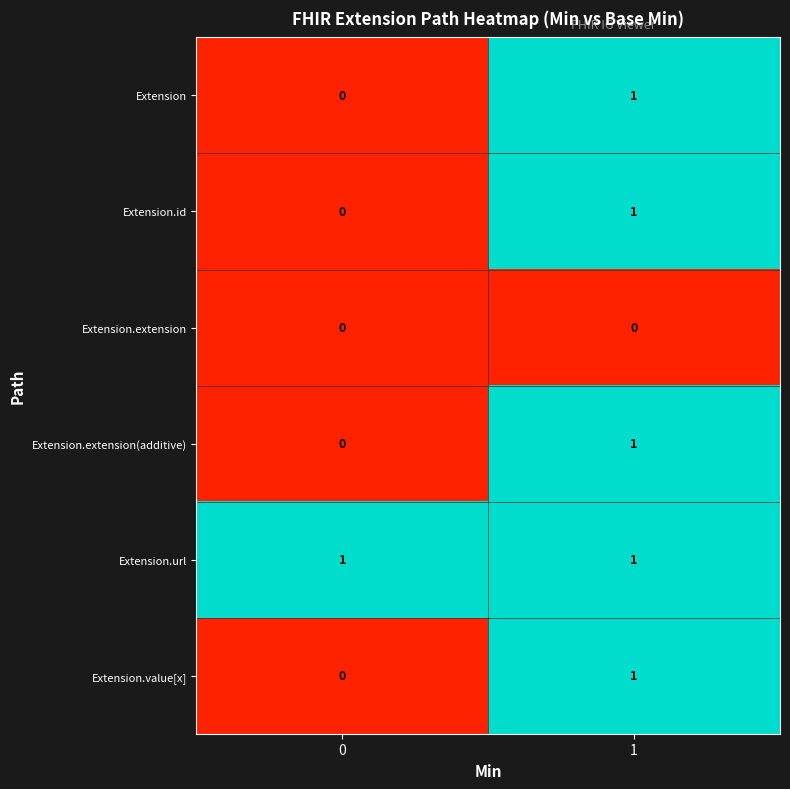

What is the greatest value displayed?

1